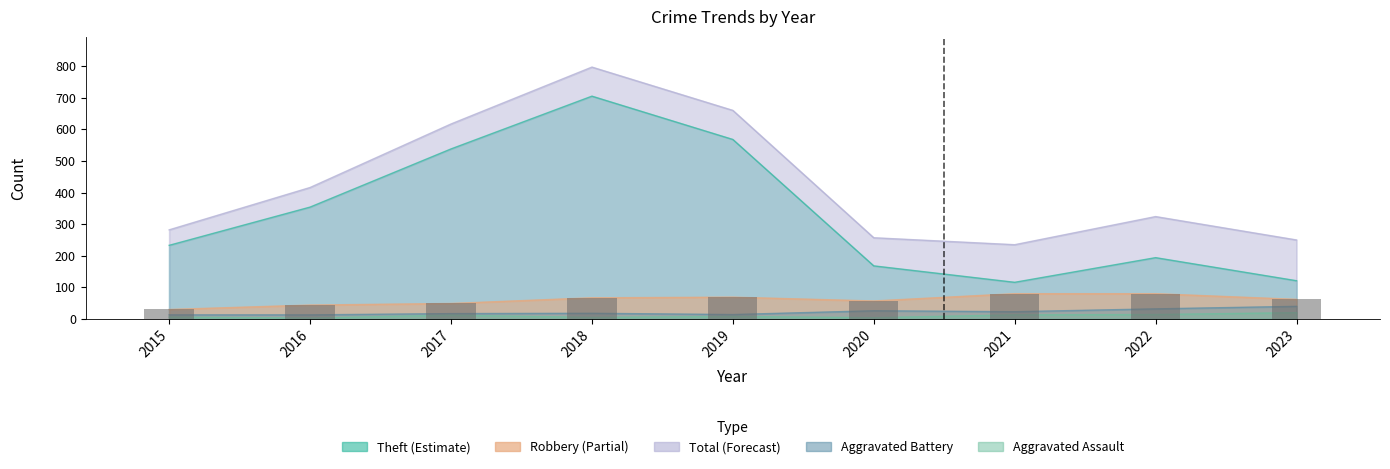

List the labels in order of Total value, largest first.

2018, 2019, 2017, 2016, 2022, 2015, 2020, 2023, 2021